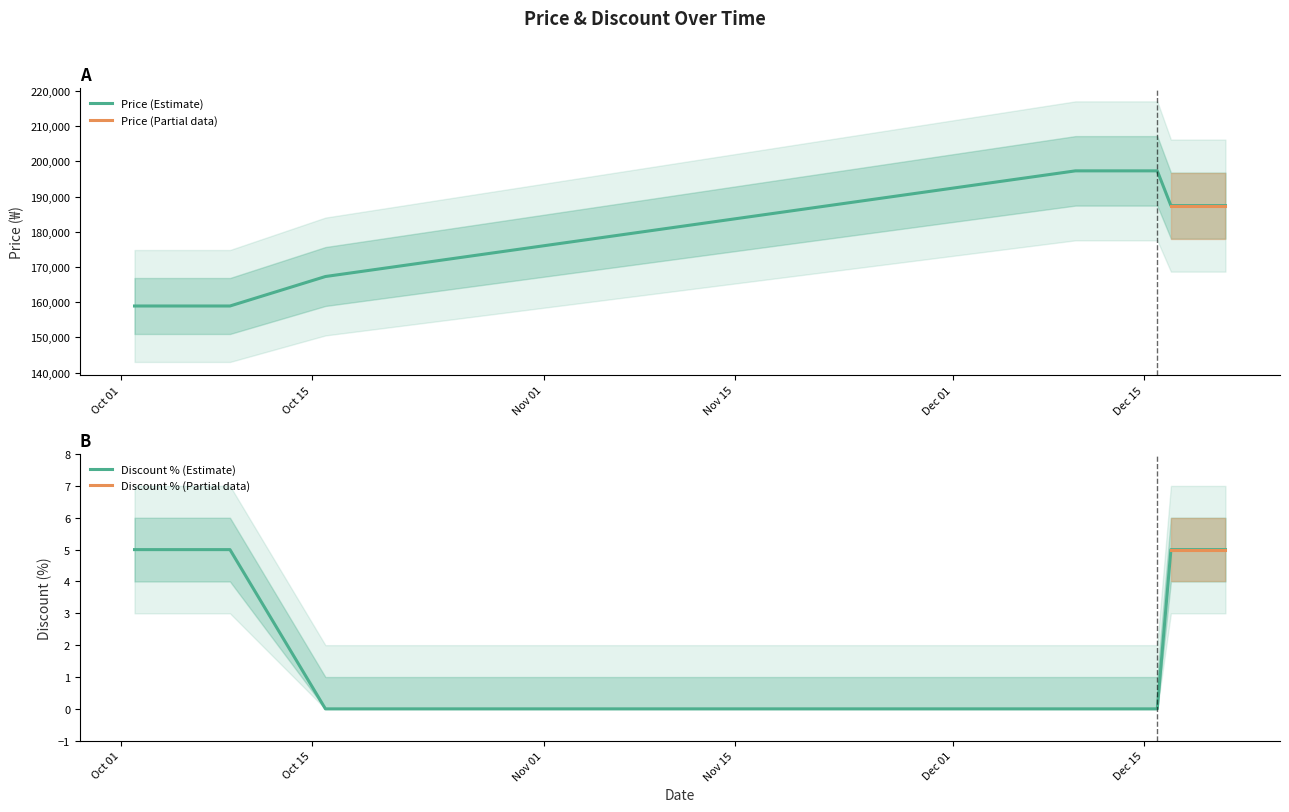

The Price series shows 187430 at 2023-12-18. True or false?

True